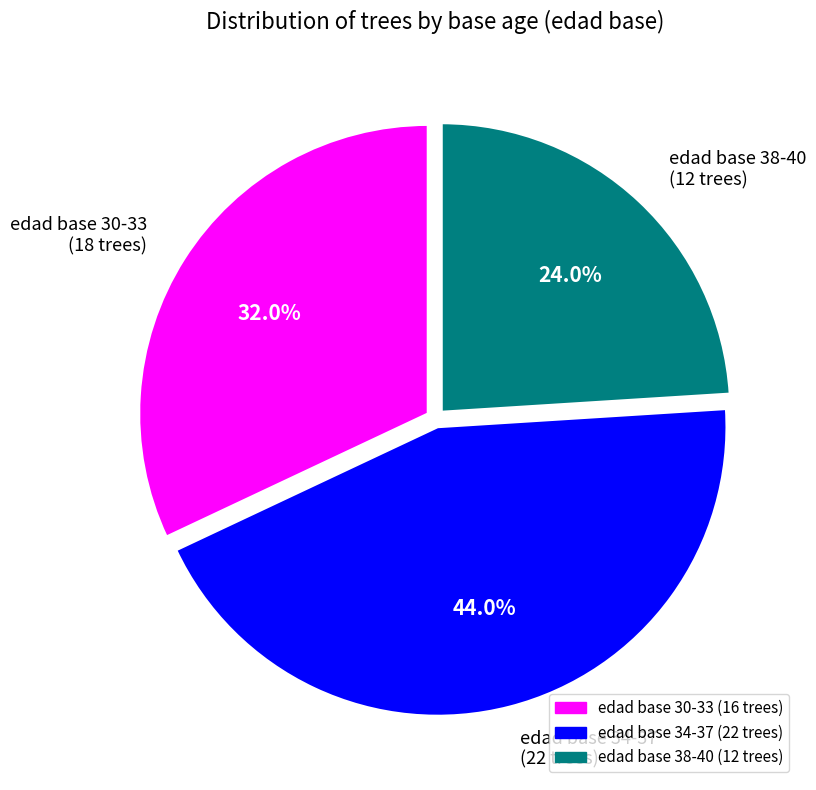

Between edad base 30-33 (18 trees) and edad base 38-40 (12 trees), which is larger?

edad base 30-33 (18 trees)